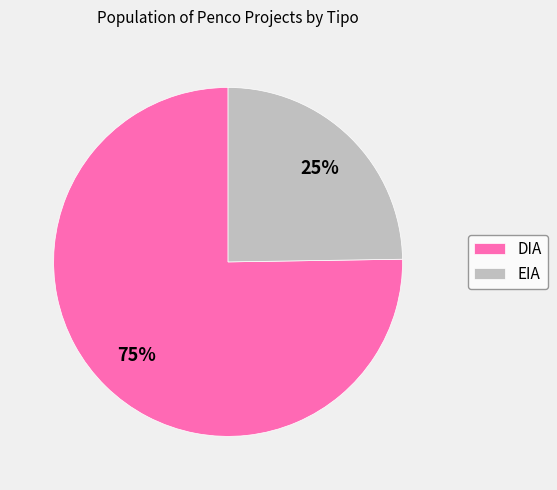

To the nearest percent, what is the combined percentage of DIA and EIA?

100%